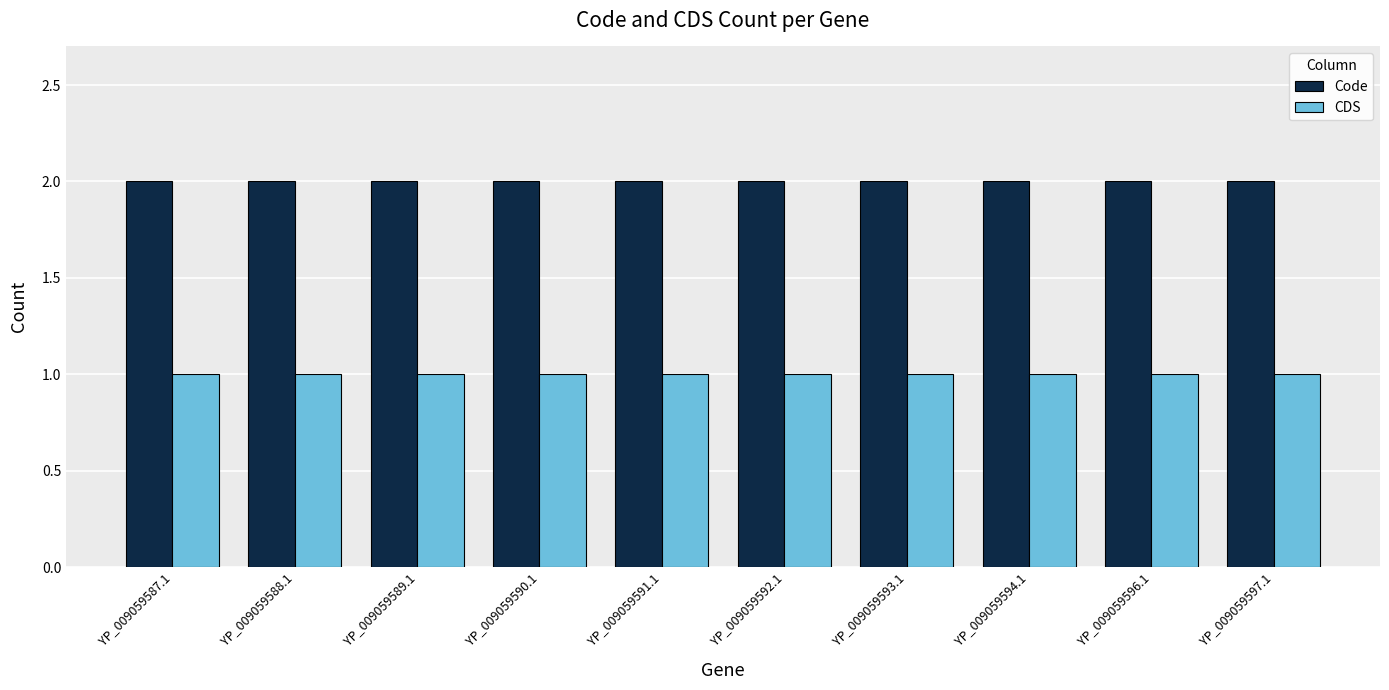

How many categories are shown in the chart?

10